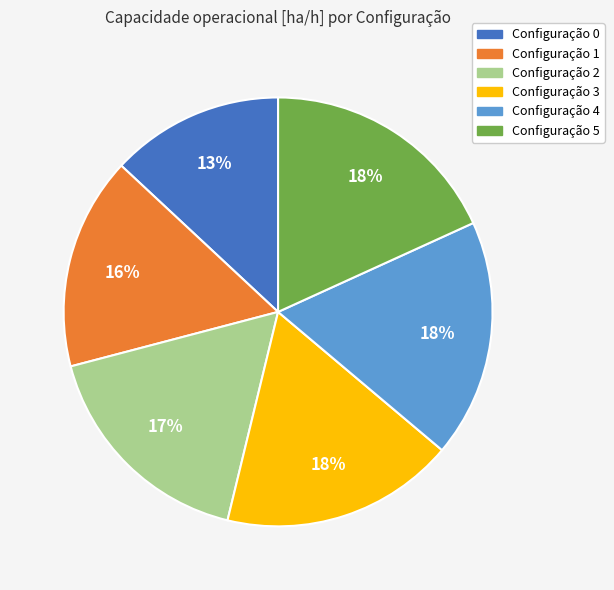

To the nearest percent, what is the difference between the largest and smallest slice percentages?

5%